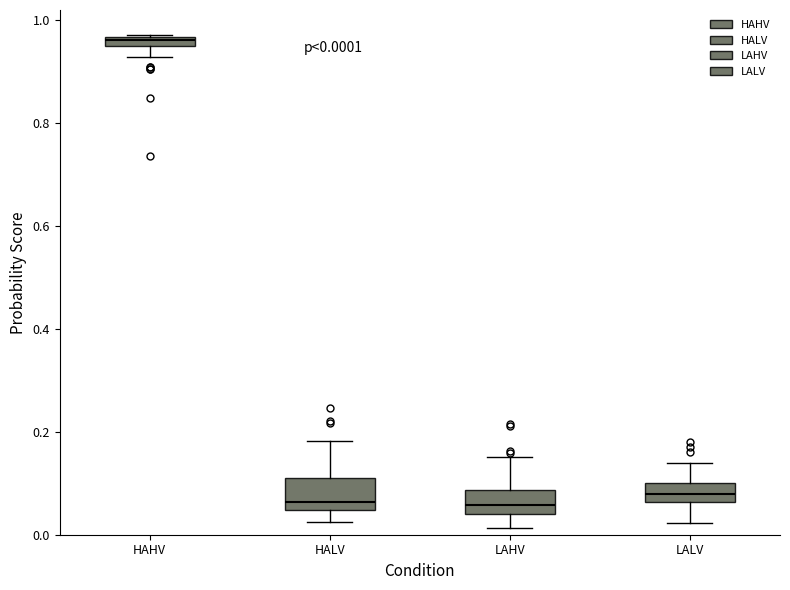

Which box has the highest median line?

HAHV